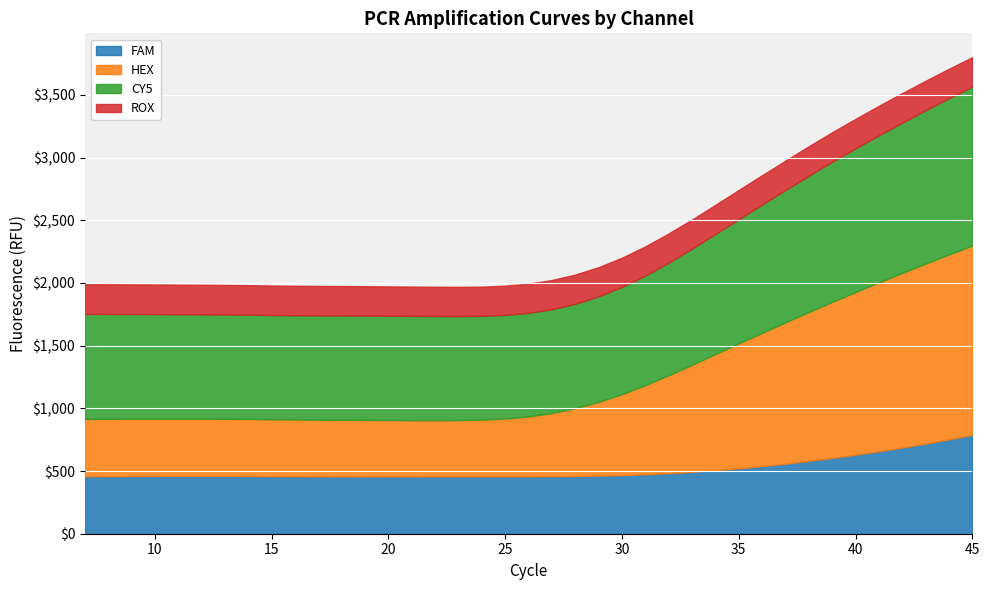

Is it true that ROX equals 369.9 at 43?

False